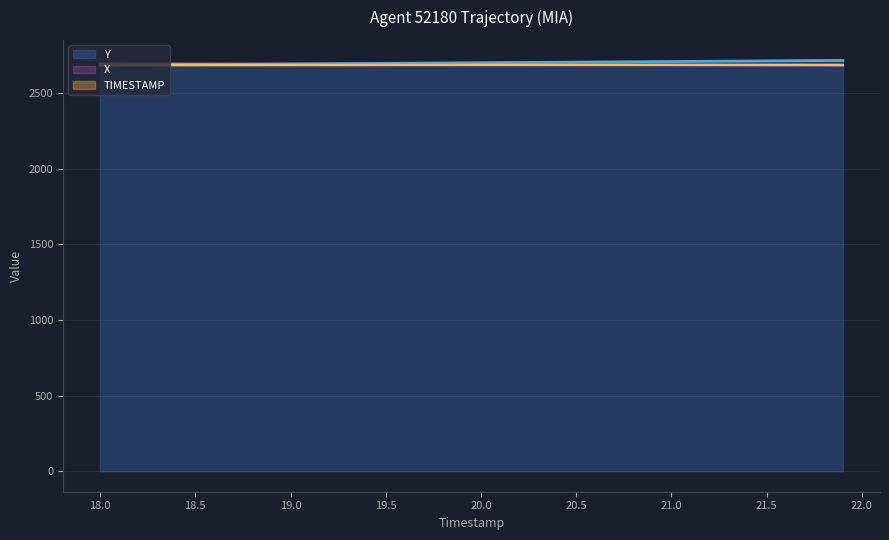

How many values in the TIMESTAMP series are below 2684?

17